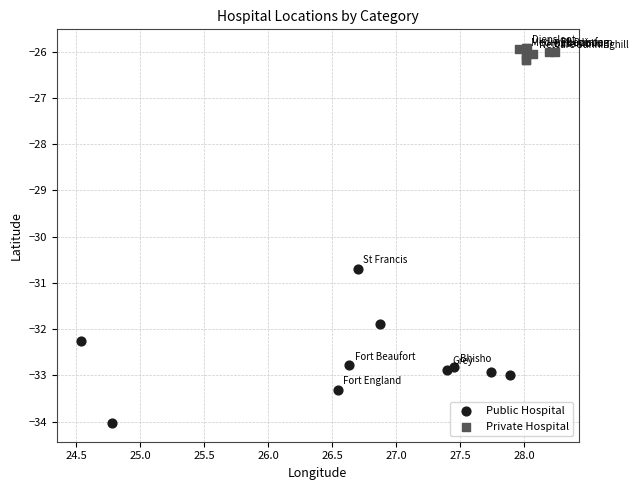

Which series contains the lowest Y value?

Public Hospital